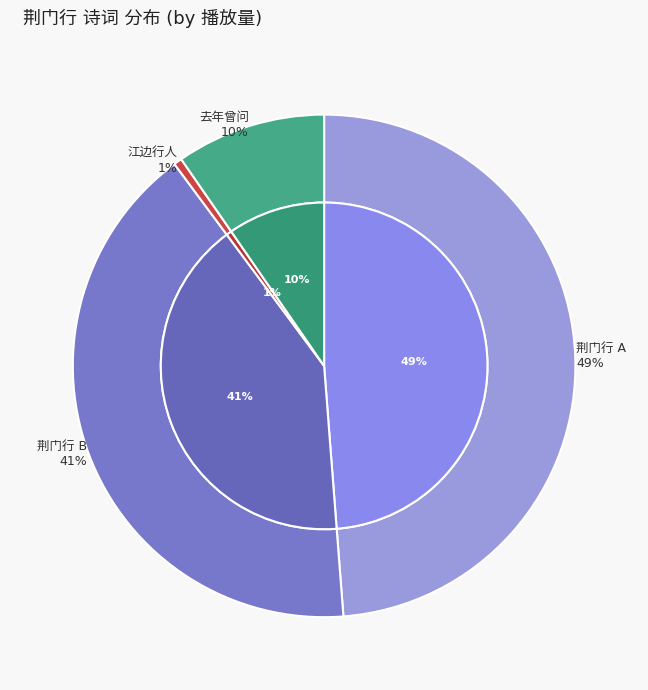

Which has a higher value, 荆门行·去年曾问荆门途 or 荆门行 (1151173)?

荆门行 (1151173)